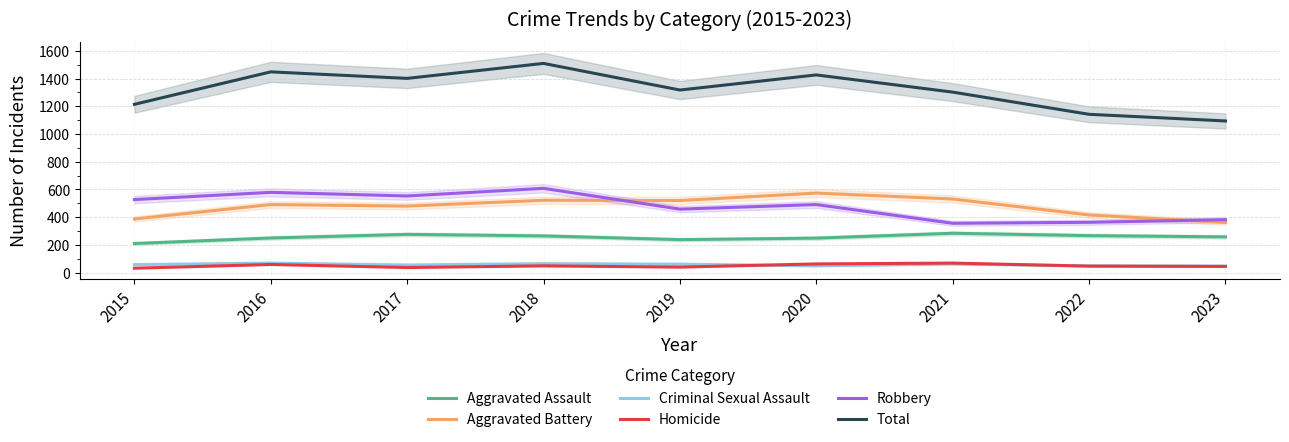

Which has a higher value, 2020 or 2021?

2021